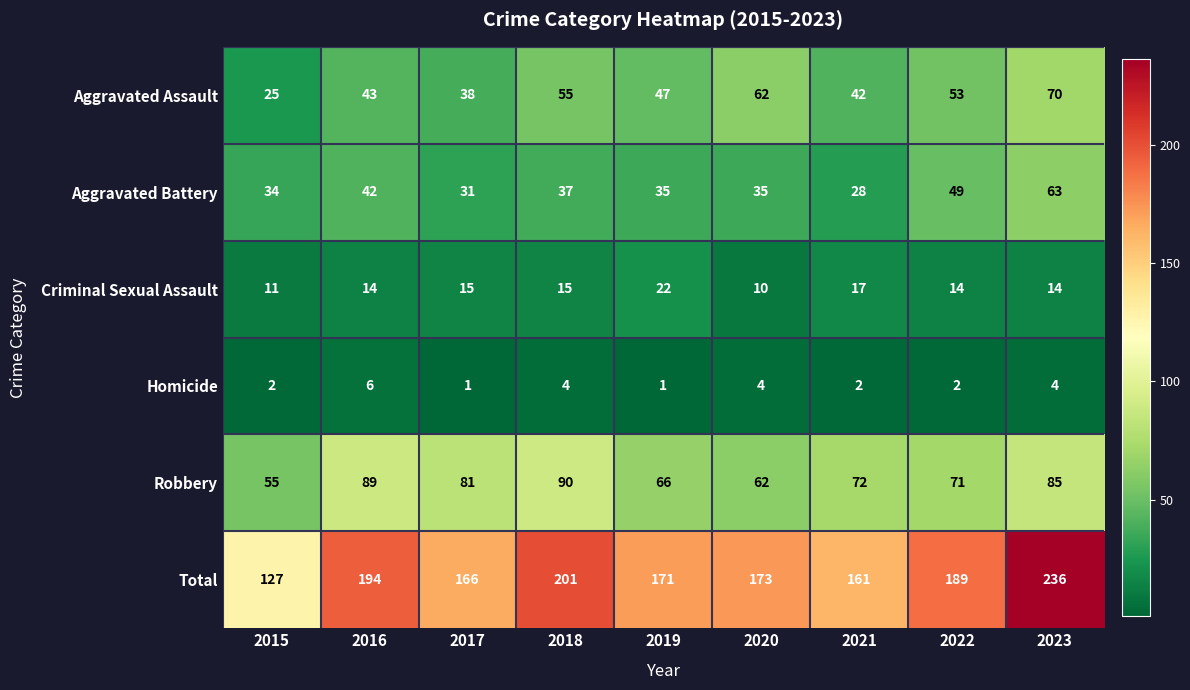

How many values in the Criminal Sexual Assault series are below 14?

2